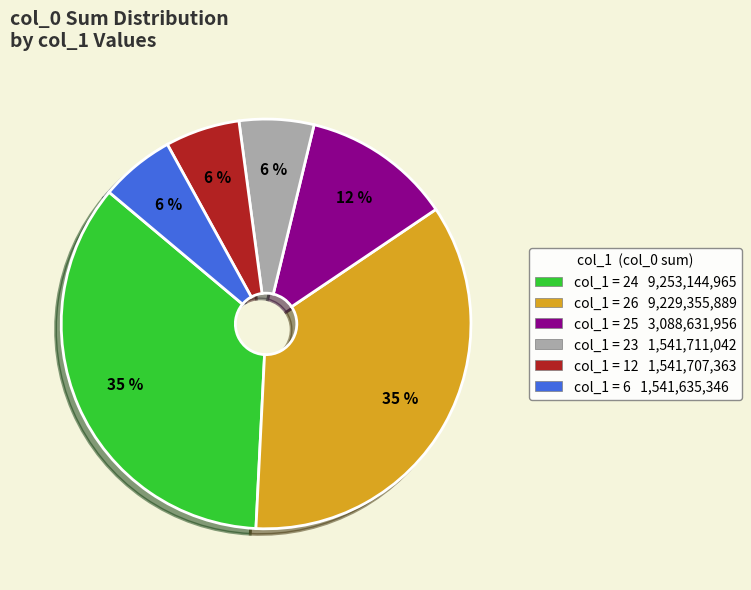

How many segments does this pie chart have?

6